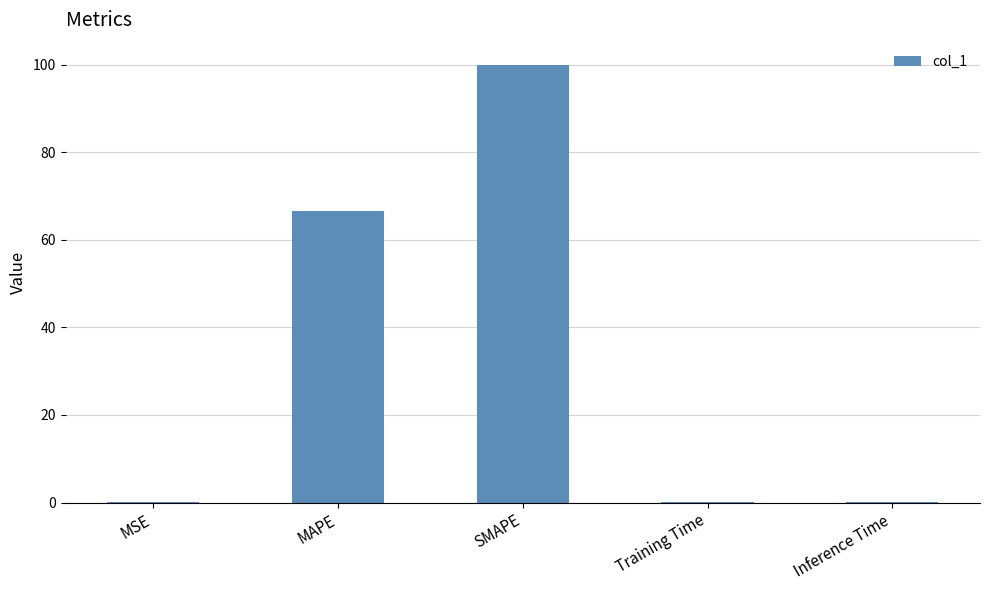

What is the greatest value displayed?

100.0